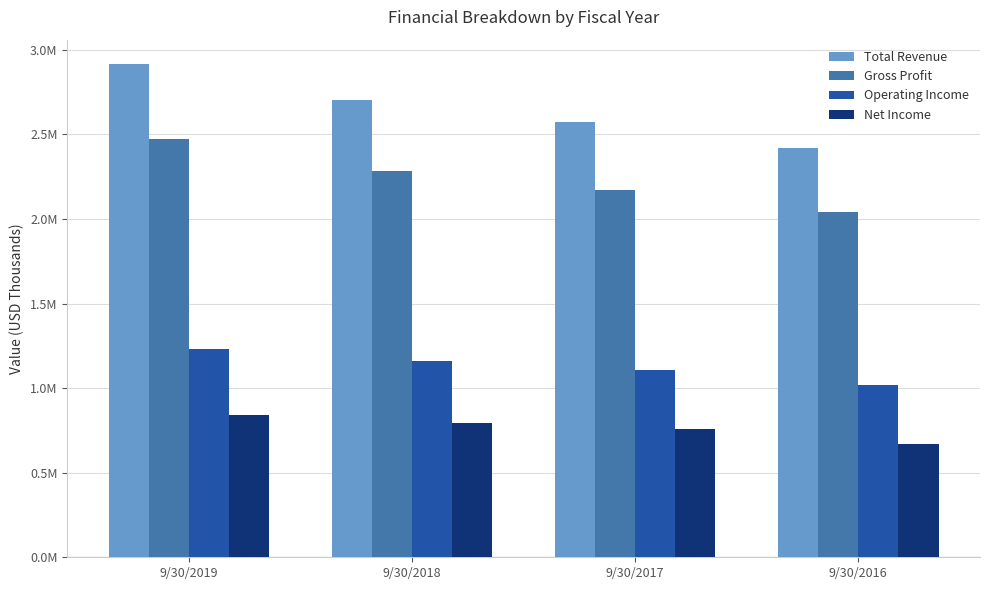

What are all the series names shown in the legend?

Total Revenue, Gross Profit, Operating Income, Net Income